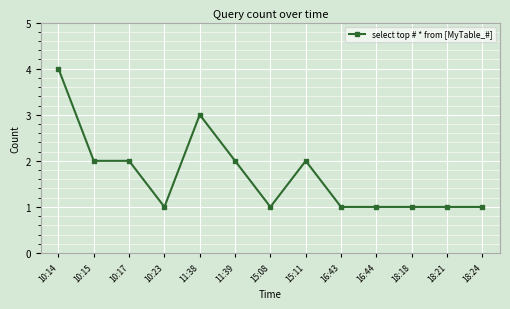

How many lines are shown in the chart?

1